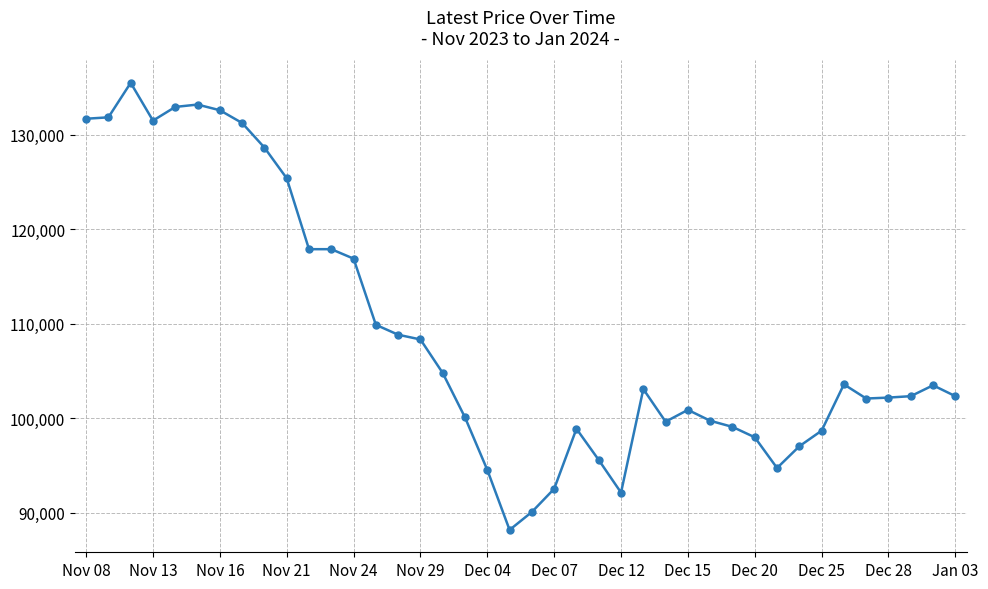

What is the greatest value displayed?

135500